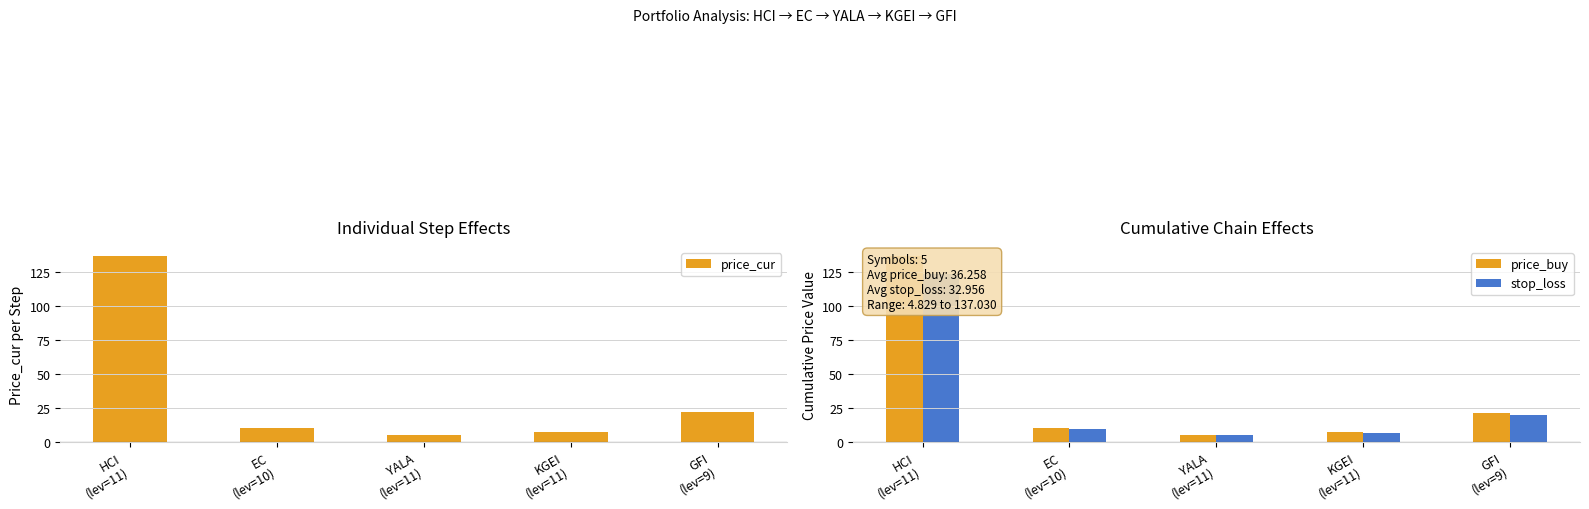

What is the highest value of the stop_loss series?

124.1